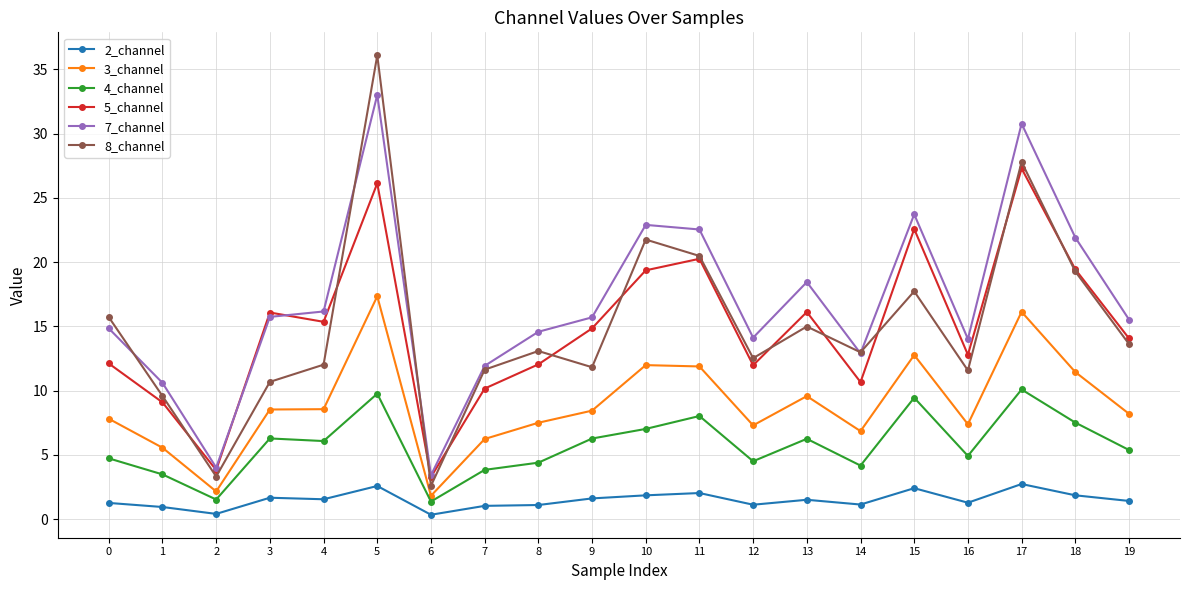

What is the difference between the maximum and minimum values in the 3_channel series?

15.5